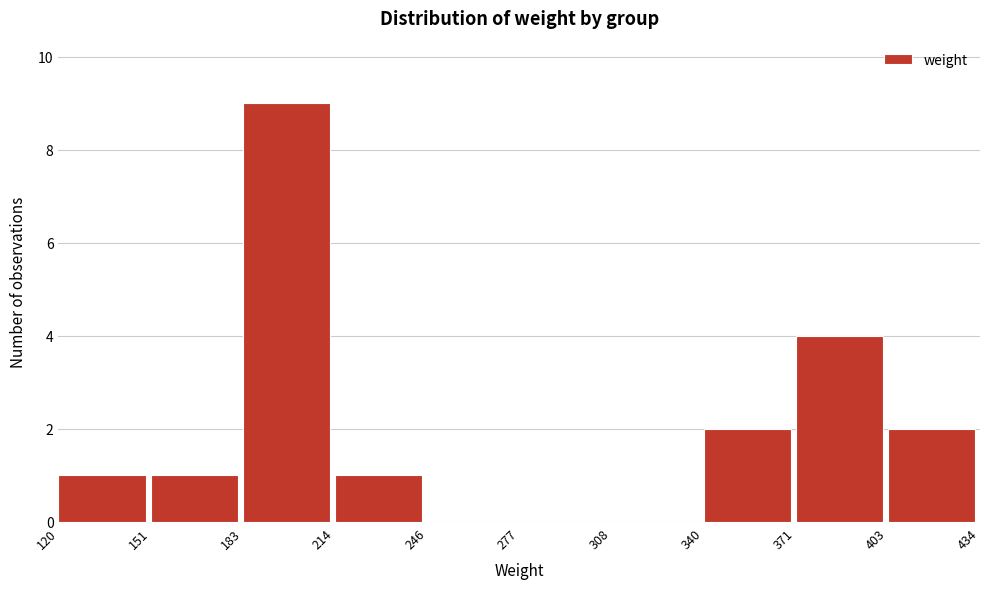

Reading left to right, transcribe this chart: for each bar, give the range it covers on the x-axis and its height. The values are not printed on the chart, so give them approximately, as read against the axis.

120 to 151: 1
151 to 183: 1
183 to 214: 9
214 to 246: 1
246 to 277: 0
277 to 308: 0
308 to 340: 0
340 to 371: 2
371 to 403: 4
403 to 434: 2